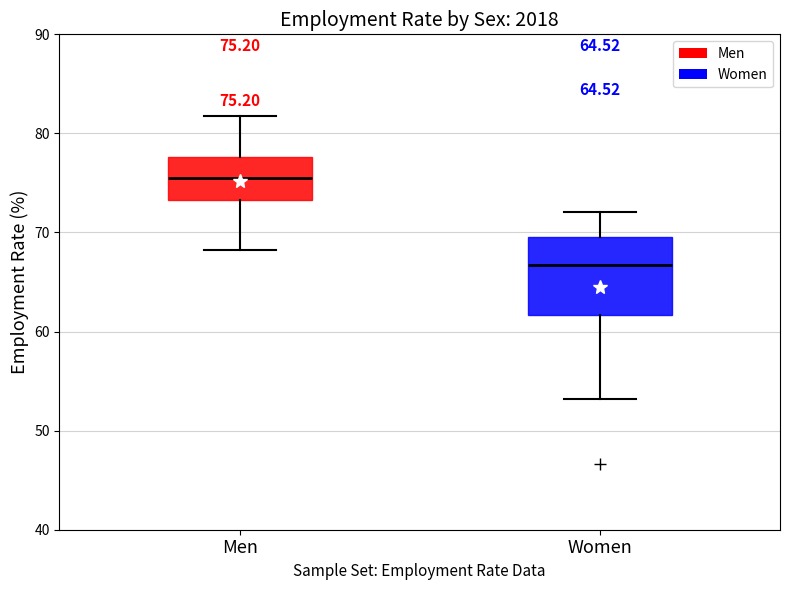

Comparing the boxes themselves (not the whiskers), which one is the tallest?

Women